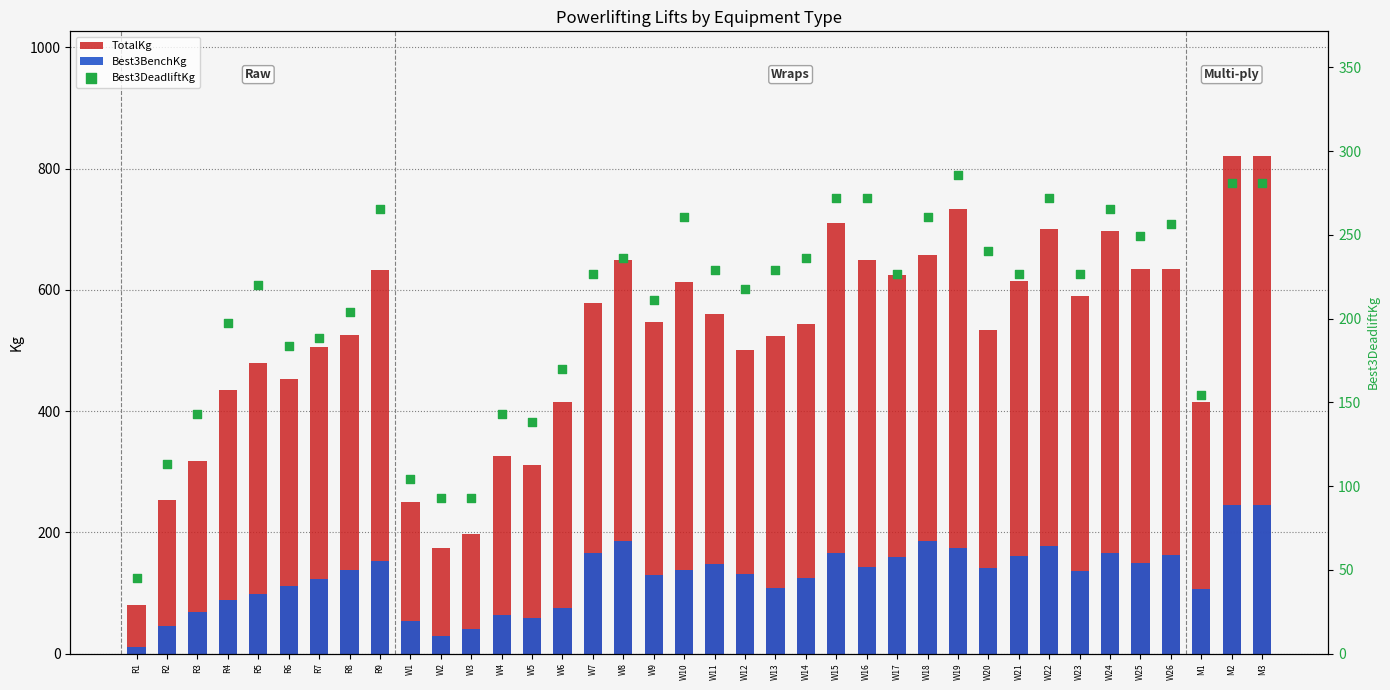

Which series contains the lowest Y value?

Best3BenchKg